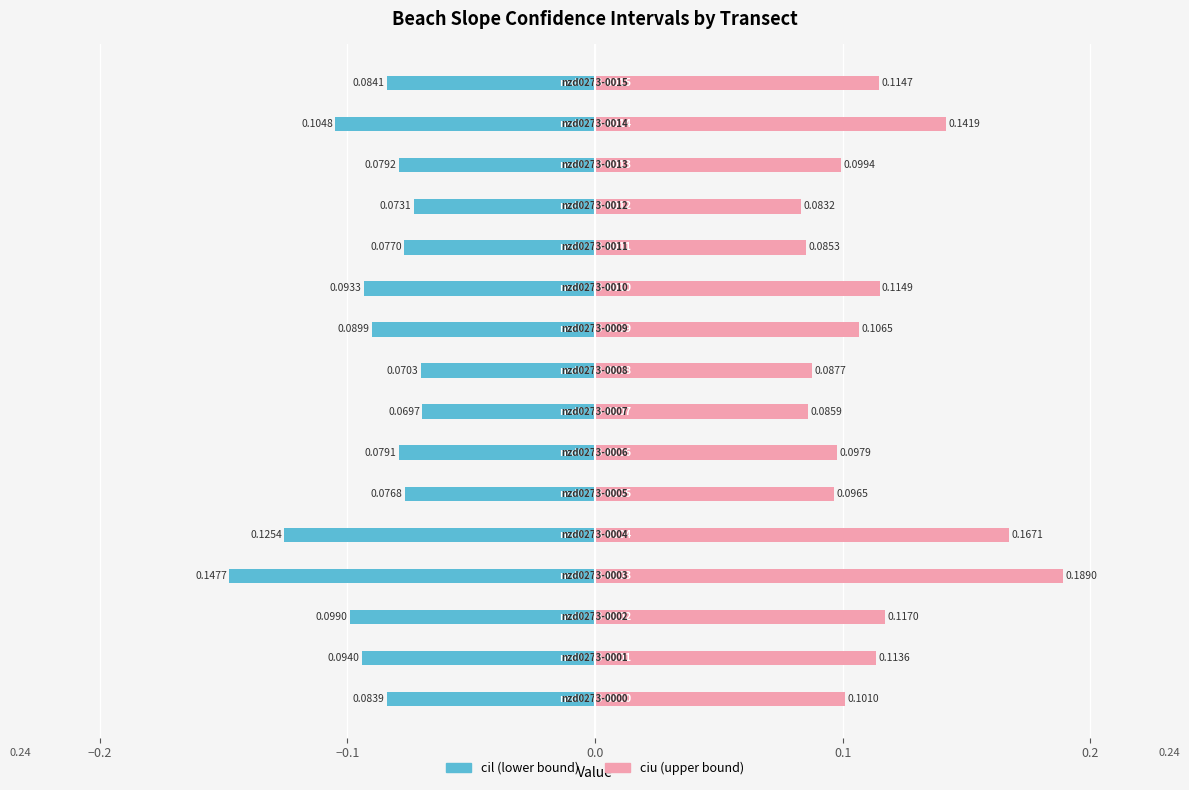

What are all the series names shown in the legend?

cil, ciu